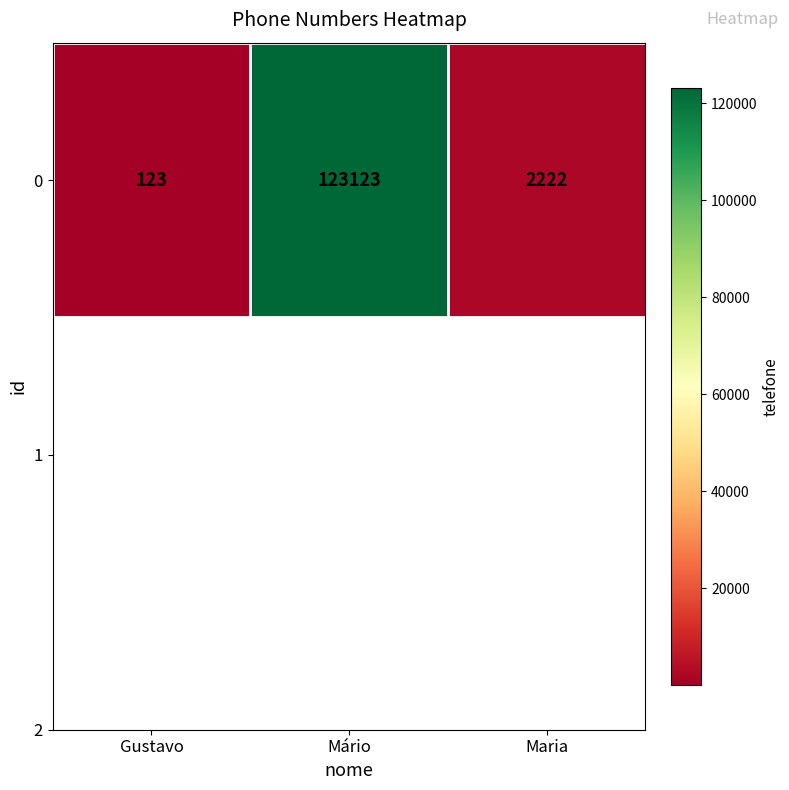

Approximately how many times larger is the value at Gustavo compared to Maria?

0.1